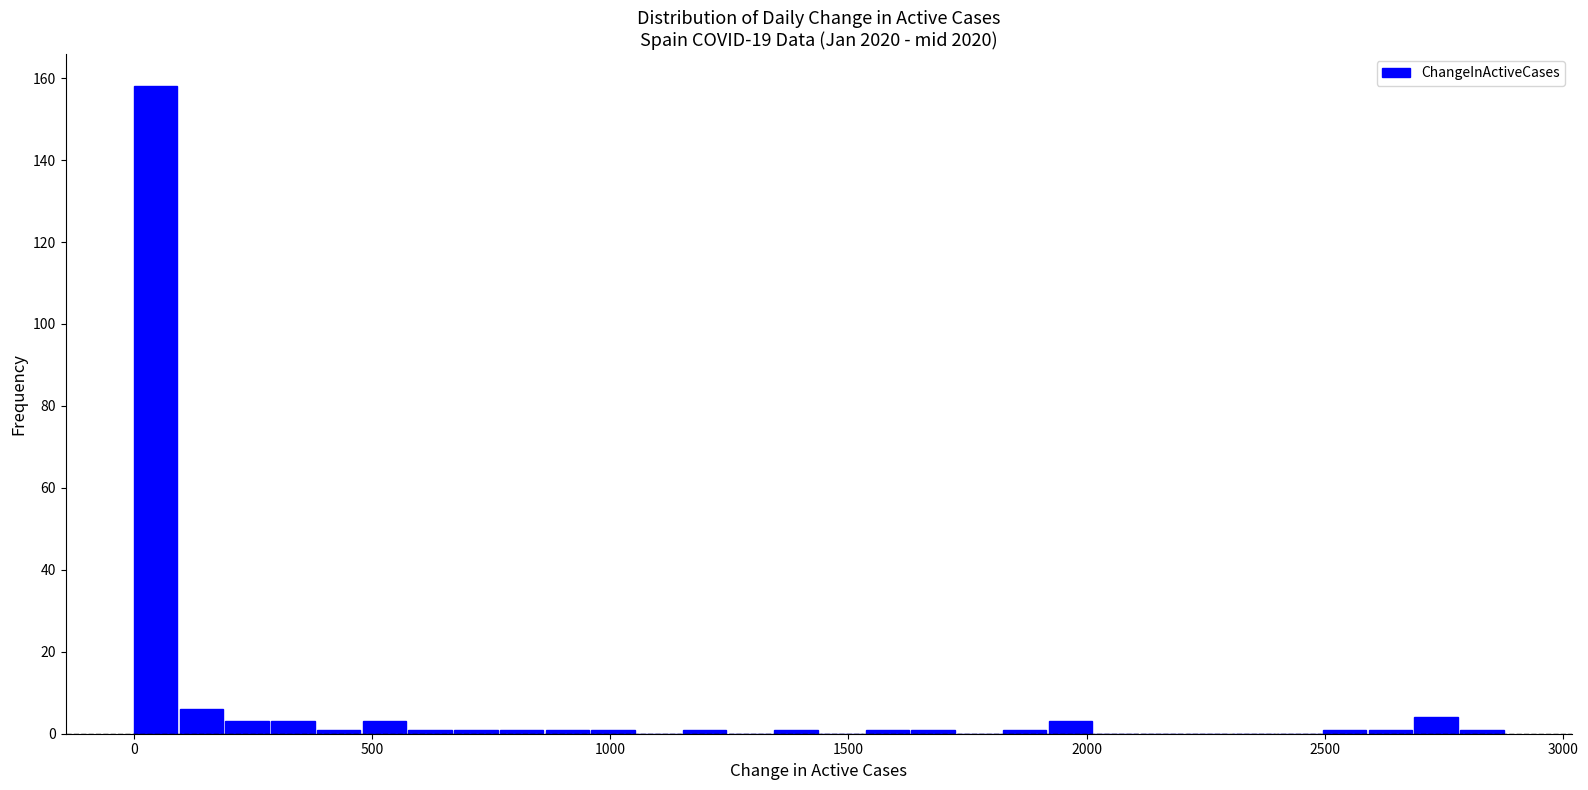

Around what value on the x-axis is the tallest bar? Give the approximate position of its centre, as read against the axis.

50